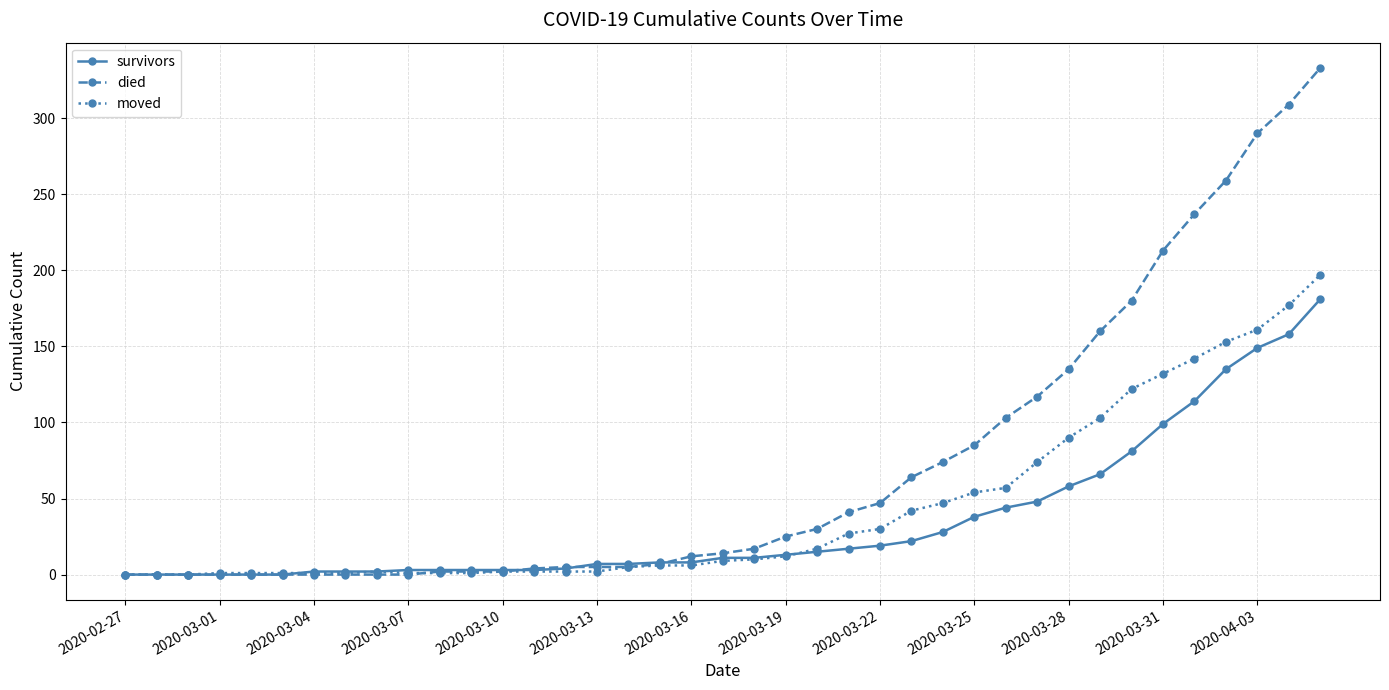

What is the maximum value for survivors?

181